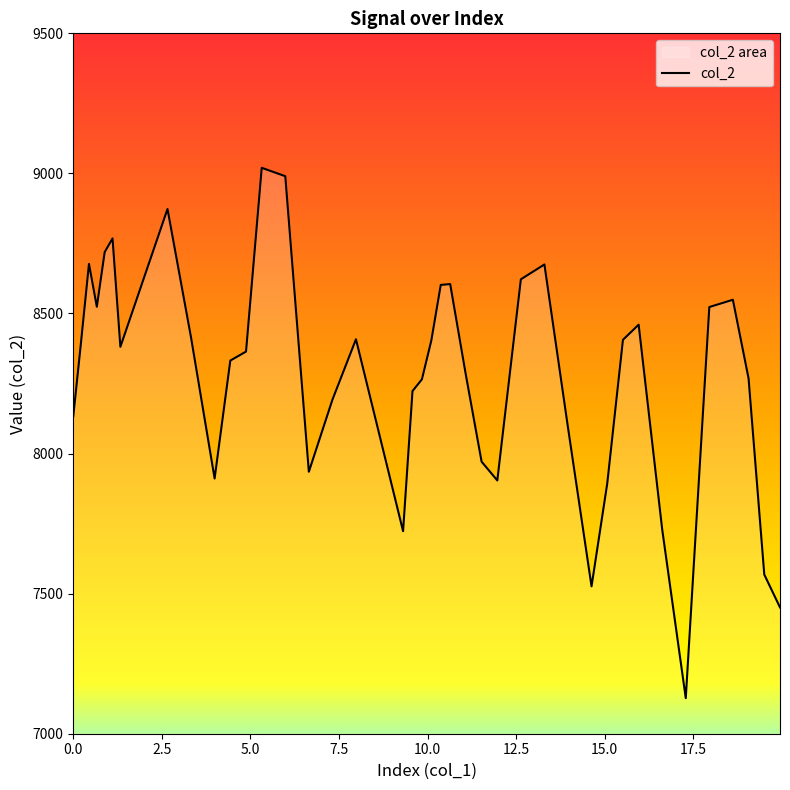

Reading right to left, list all the values displayed in this chart.

7451	7568	8268	8549	8523	7127	7729	8460	8406	7893	7526	8093	8675	8622	7904	7971	8280	8605	8602	8404	8265	8223	7723	8408	8192	7935	8990	9020	8364	8332	7911	8414	8873	8381	8768	8719	8524	8677	8401	8133